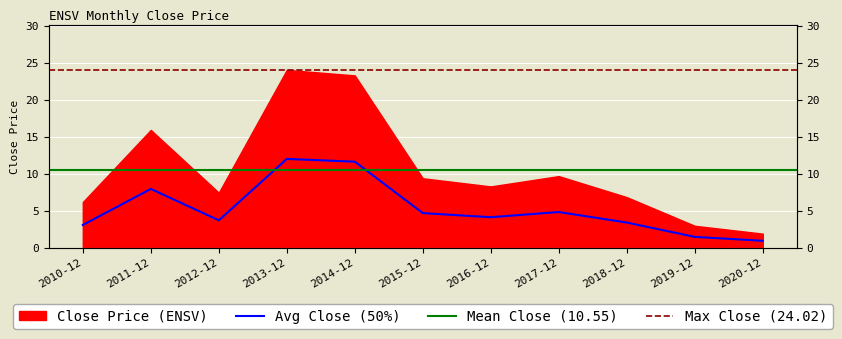

What position from the right is 2018-12?

3